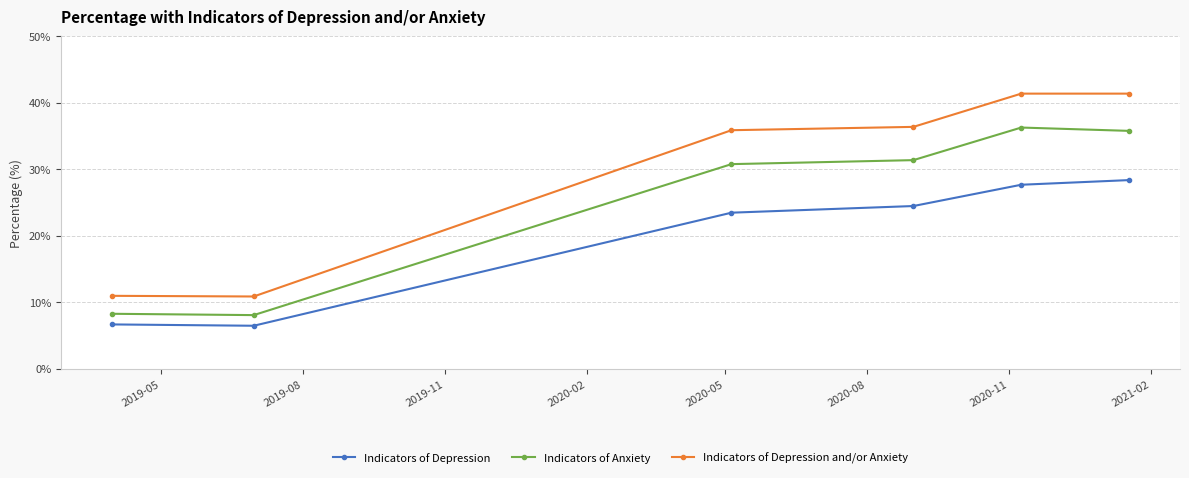

What is the difference between the second highest and second lowest values in the Indicators of Anxiety series?

27.5